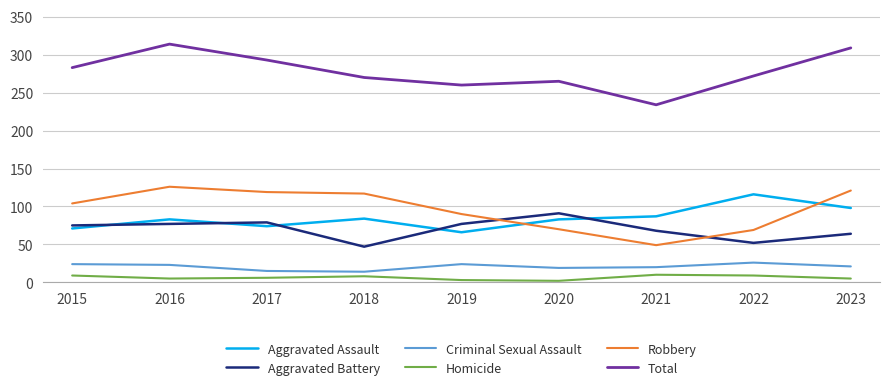

What is the minimum value shown in the chart?

2